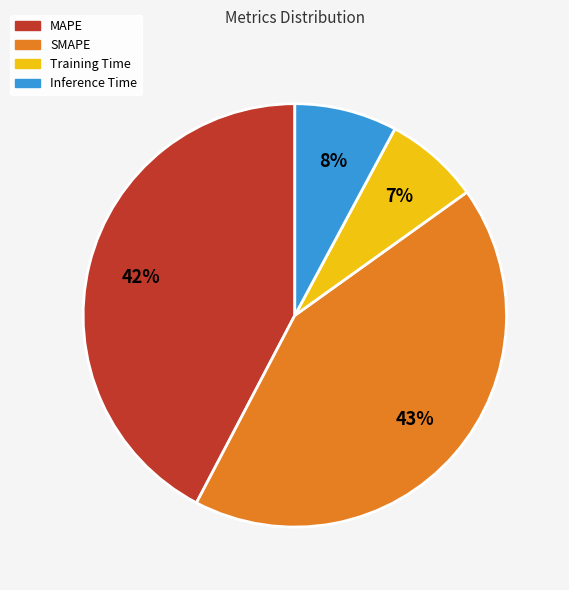

What percentage is the Inference Time slice, to the nearest percent?

8%